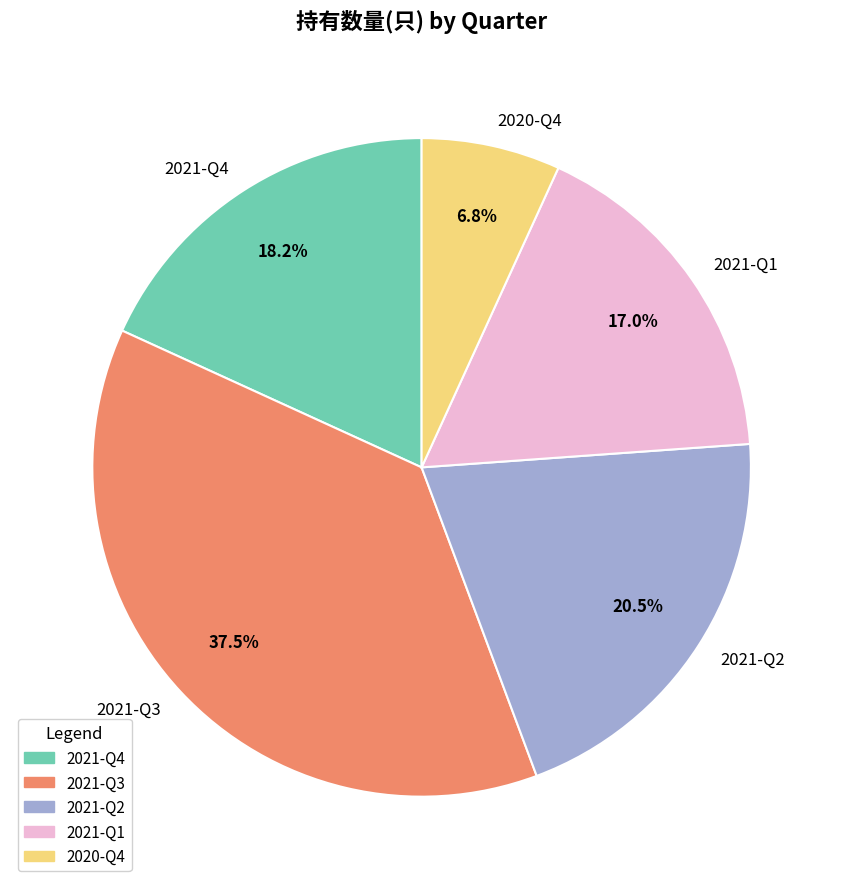

The 2021-Q4 slice represents 18% of the pie. True or false?

True